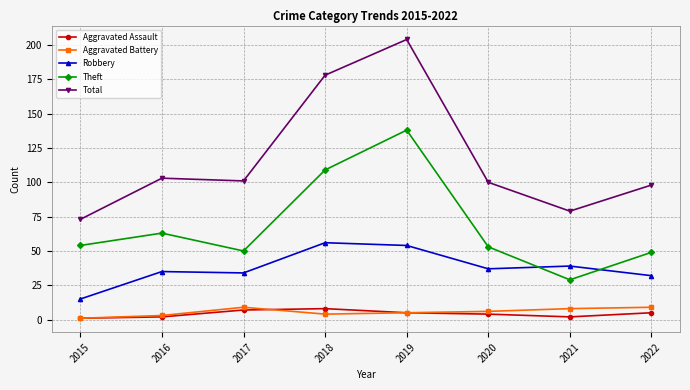

Which series has the widest spread of values?

Total